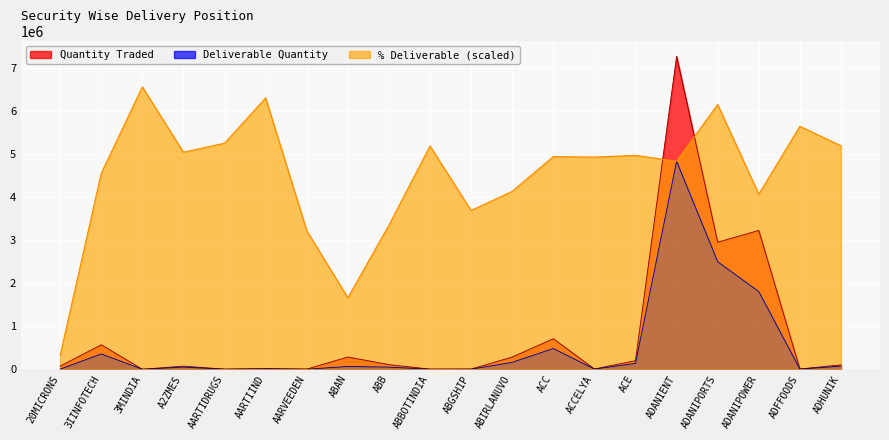

What is the difference between the second highest and second lowest values in the Quantity Traded series?

3219658.0